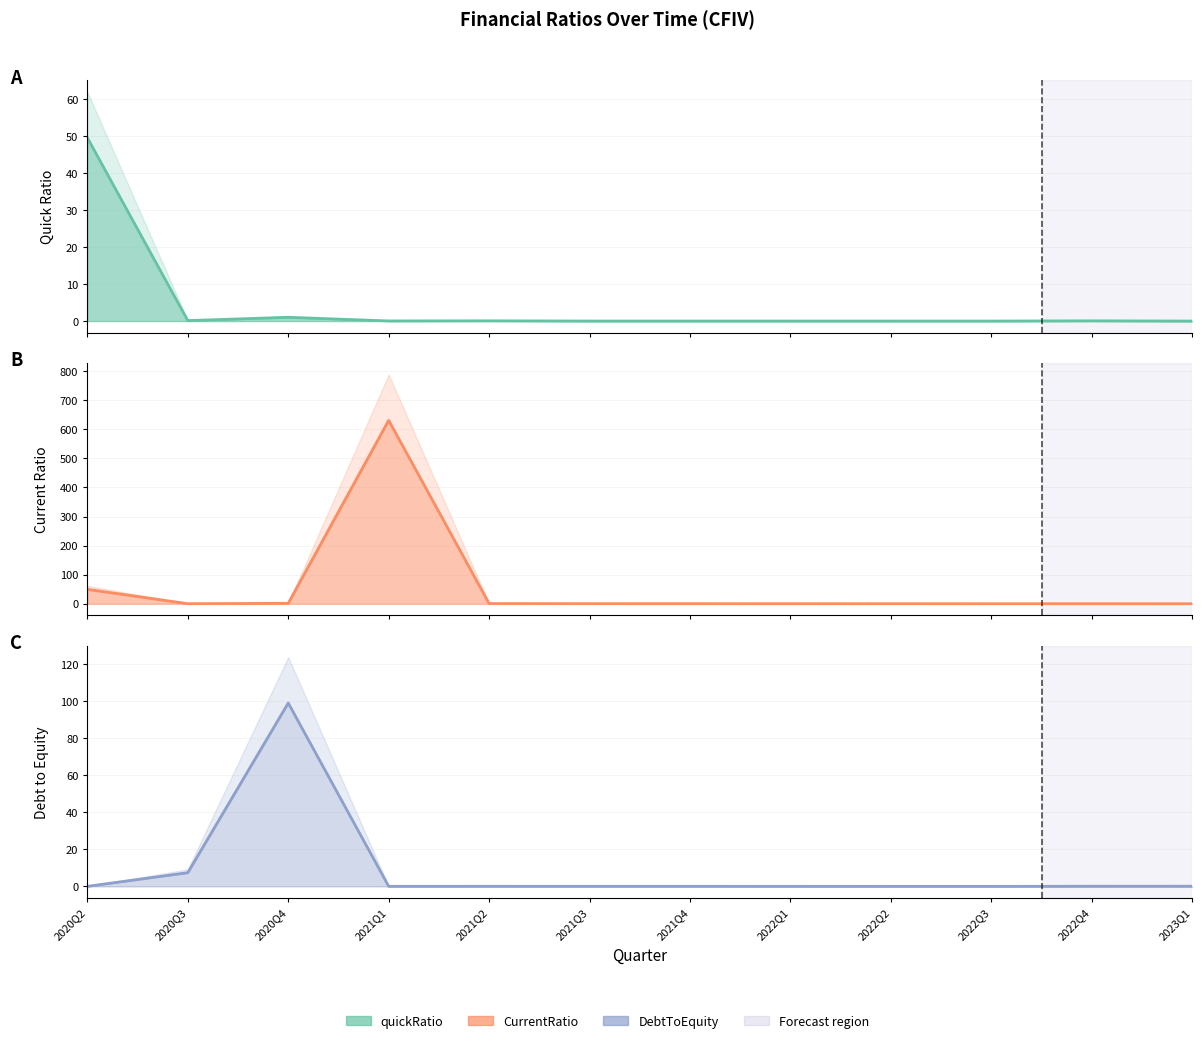

What are all the series names shown in the legend?

quickRatio, CurrentRatio, DebtToEquity